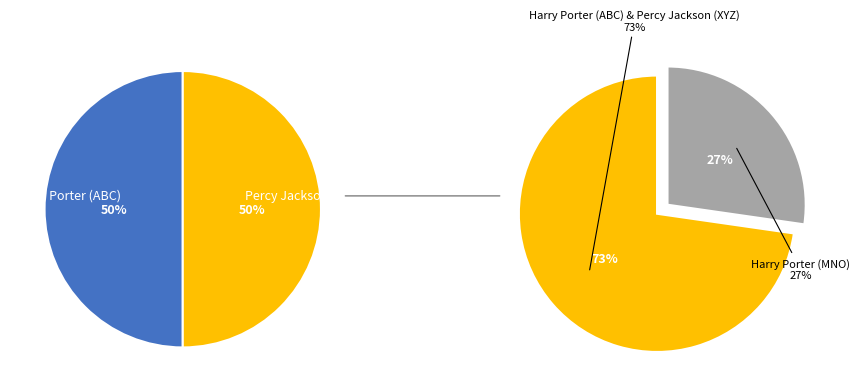

What is the smallest slice in the pie chart?

Harry Porter (MNO)